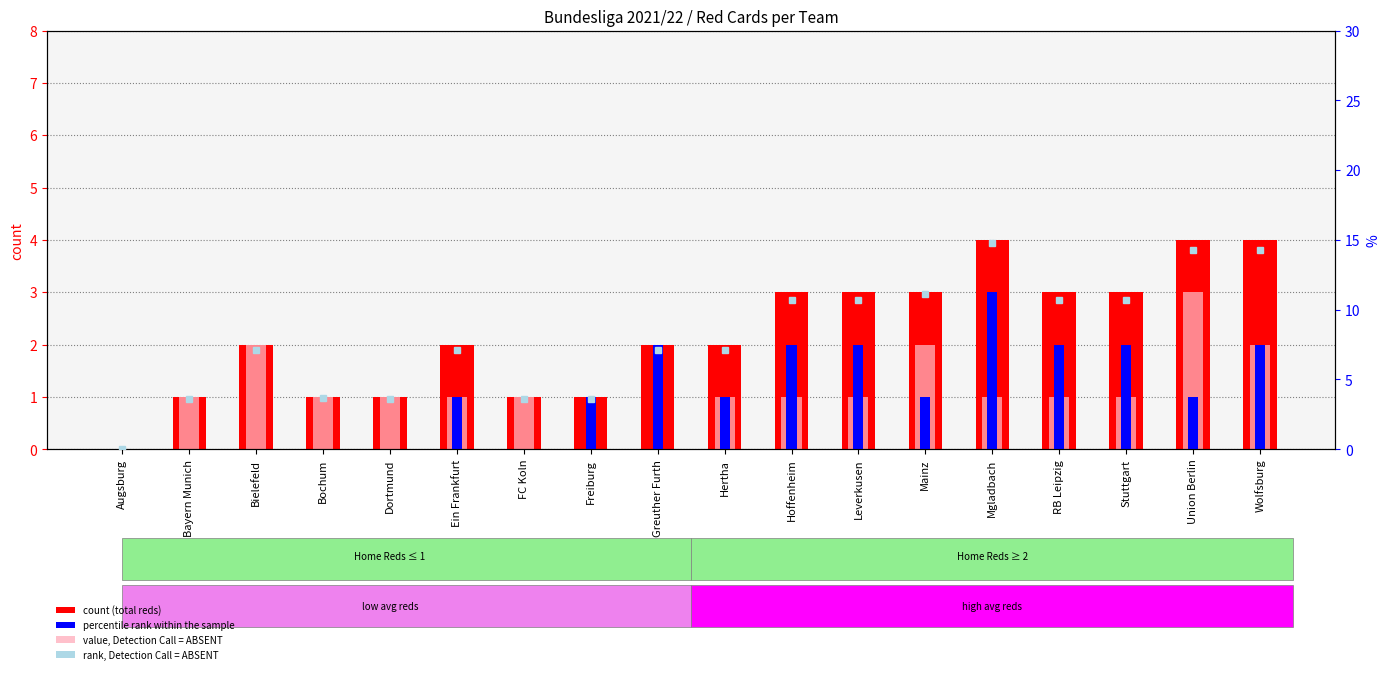

Reading left to right, what are all the values shown in this chart?

count: 0.0	1.0	2.0	1.0	1.0	2.0	1.0	1.0	2.0	2.0	3.0	3.0	3.0	4.0	3.0	3.0	4.0	4.0
percentile rank within the sample: 0.0	0.0	0.0	0.0	0.0	1.0	0.0	1.0	2.0	1.0	2.0	2.0	1.0	3.0	2.0	2.0	1.0	2.0
value, Detection Call = ABSENT: 0.0	1.0	2.0	1.0	1.0	1.0	1.0	0.0	0.0	1.0	1.0	1.0	2.0	1.0	1.0	1.0	3.0	2.0
rank, Detection Call = ABSENT: 0.0	3.6	7.1	3.7	3.6	7.1	3.6	3.6	7.1	7.1	10.7	10.7	11.1	14.8	10.7	10.7	14.3	14.3